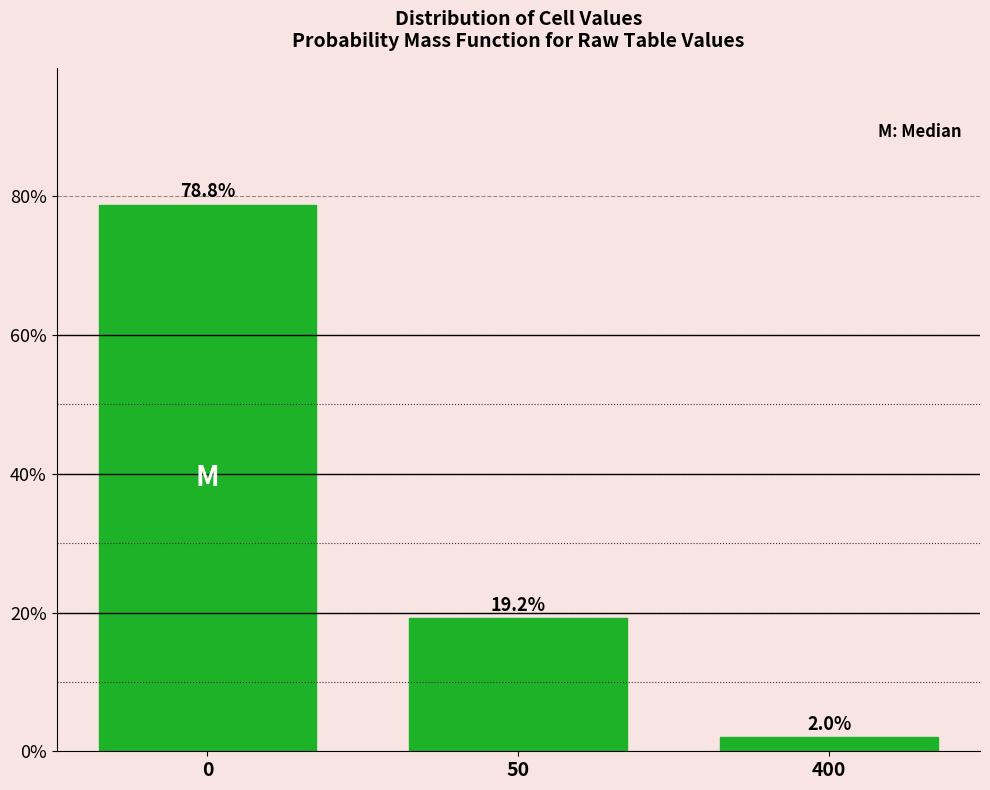

Reading right to left, transcribe all the data shown in this chart.

2.0	19.2	78.8